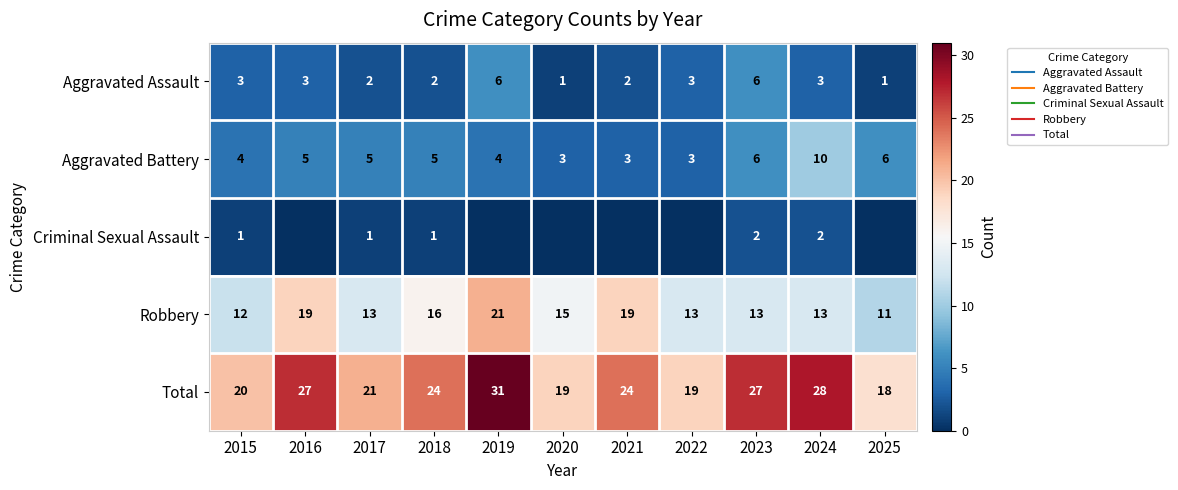

Which category has the highest value across all series?

2019